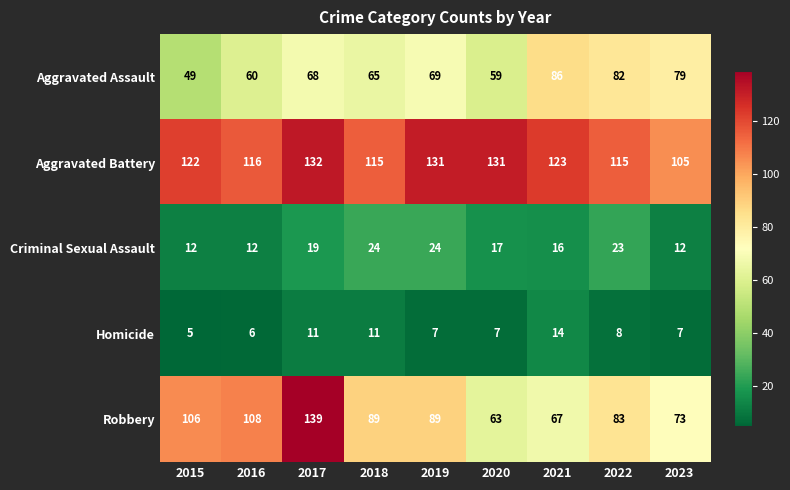

At 2021, list the series in order from smallest to largest.

Homicide, Criminal Sexual Assault, Robbery, Aggravated Assault, Aggravated Battery